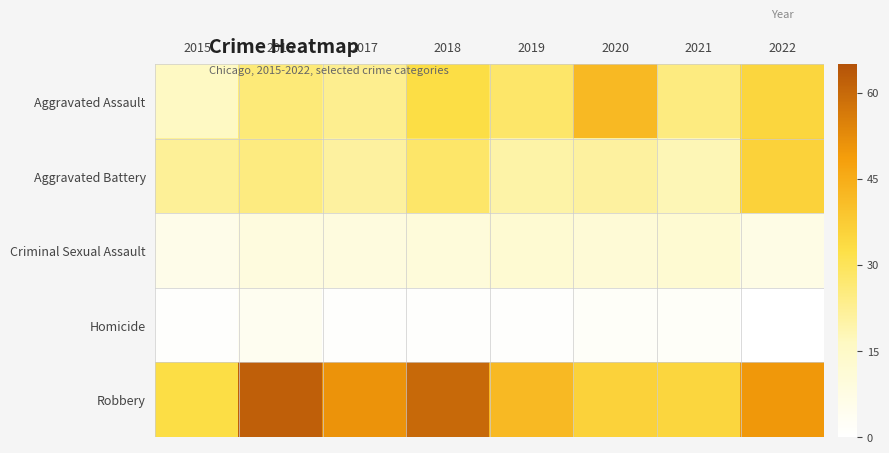

Which label corresponds to the smallest value in the chart?

2022